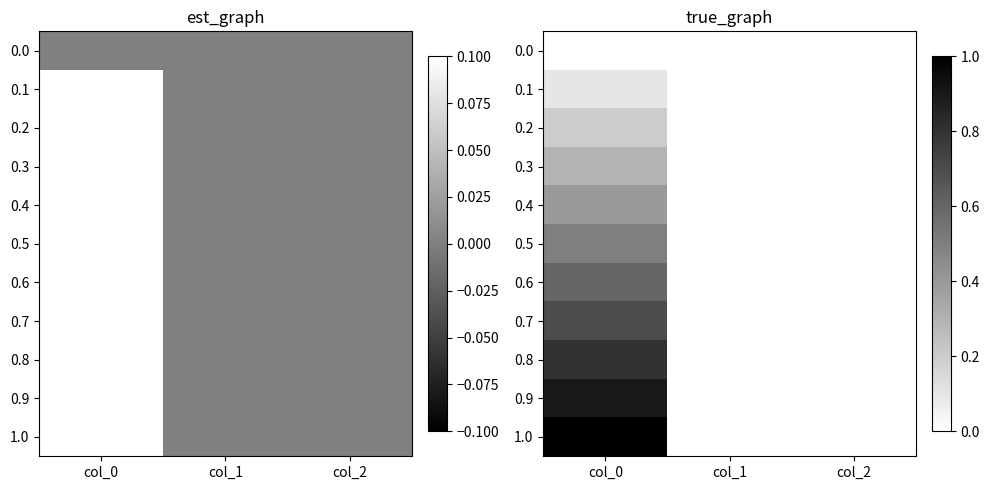

Is it true that 0.3 equals 0.5 at col_0?

False